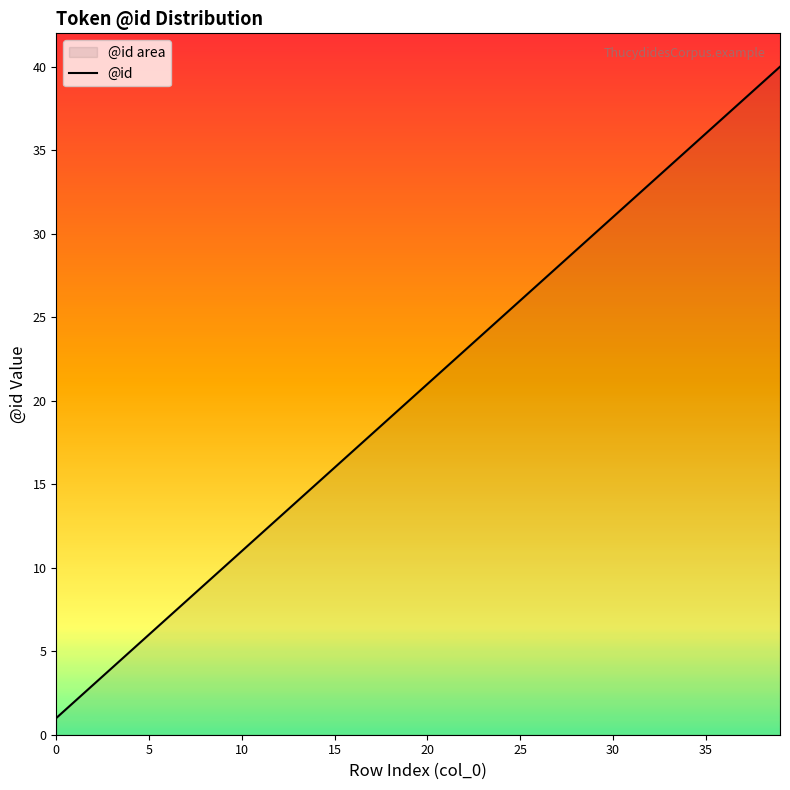

What is the label of the 21st point from the left?

20